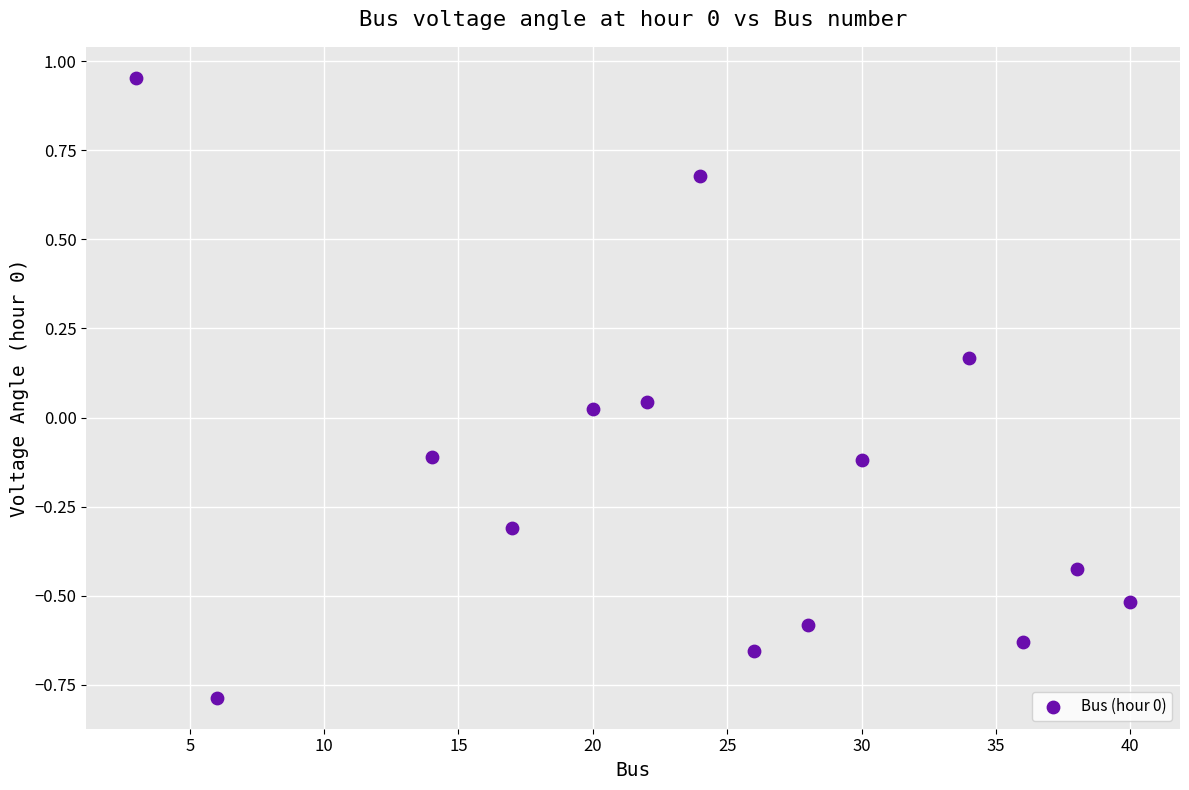

What is the range of X values (max minus min)?

37.0